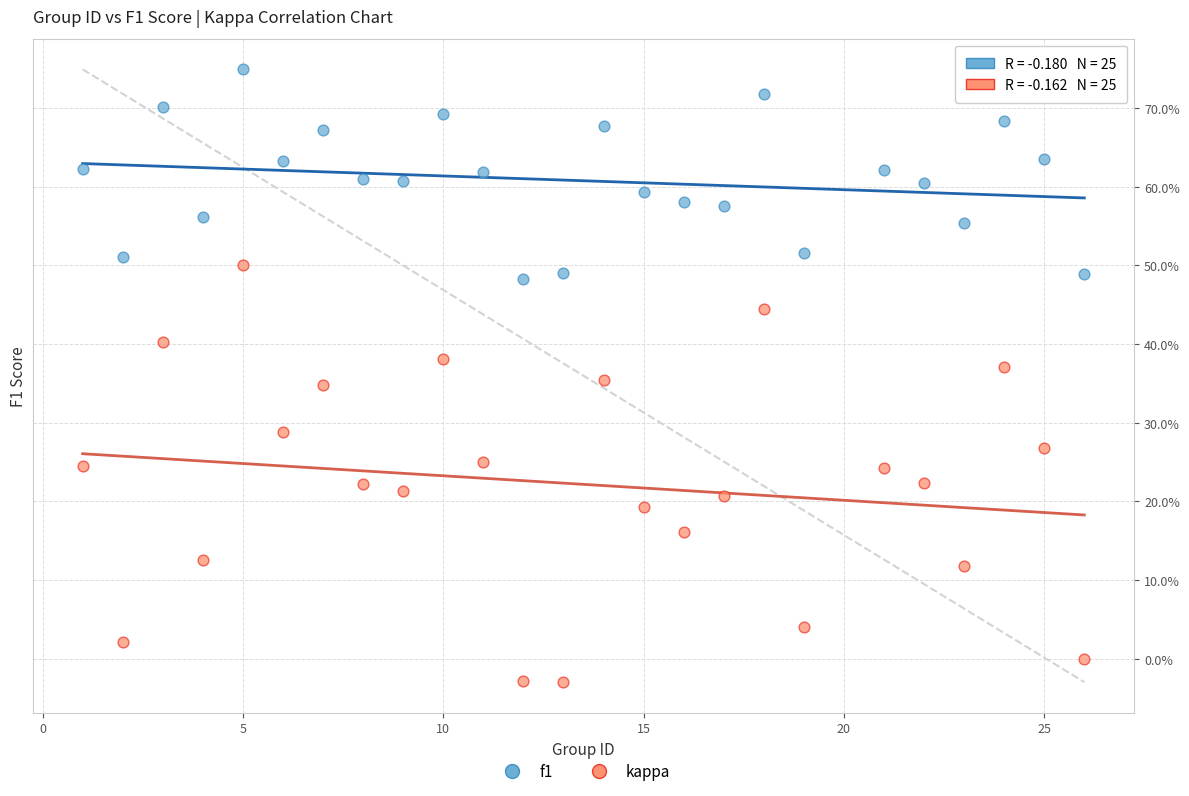

Which series reaches the minimum Y coordinate?

kappa